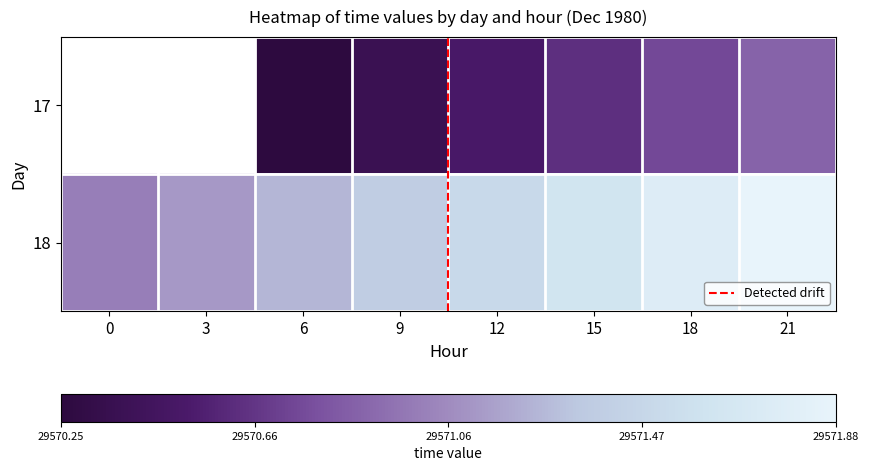

List the labels in order of value, largest first.

21, 18, 15, 12, 9, 6, 3, 0